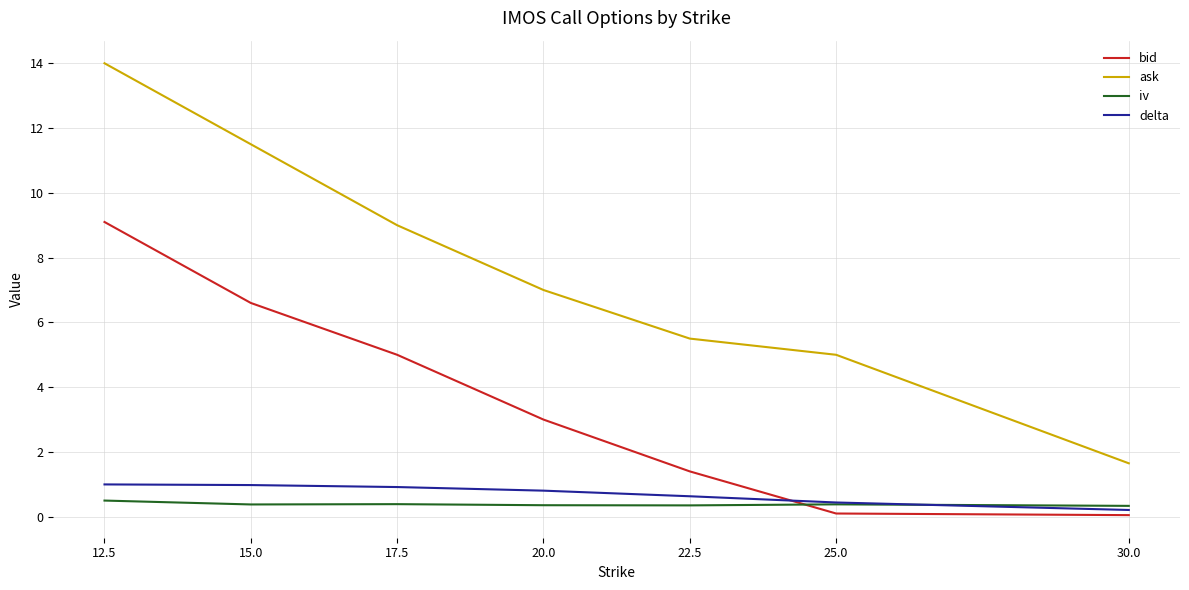

At how many categories does at least one series exceed 8?

3